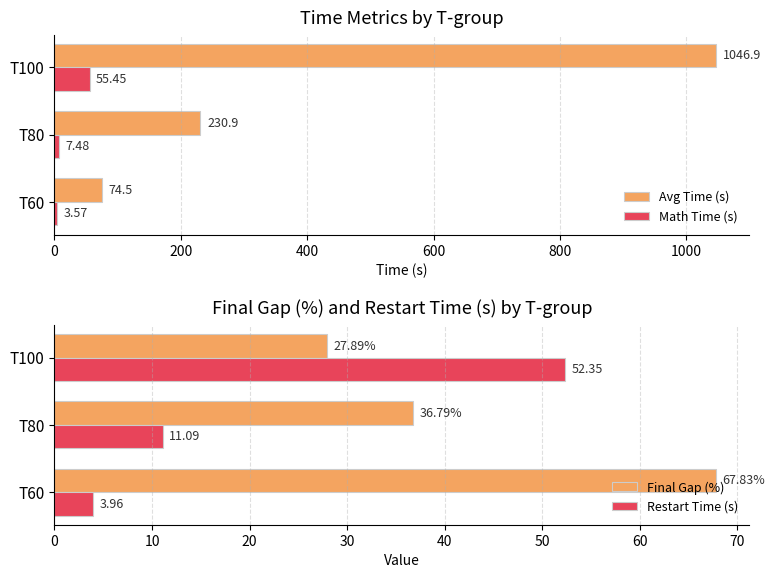

The Restart Time (s) series shows 6.5 at T80. True or false?

False